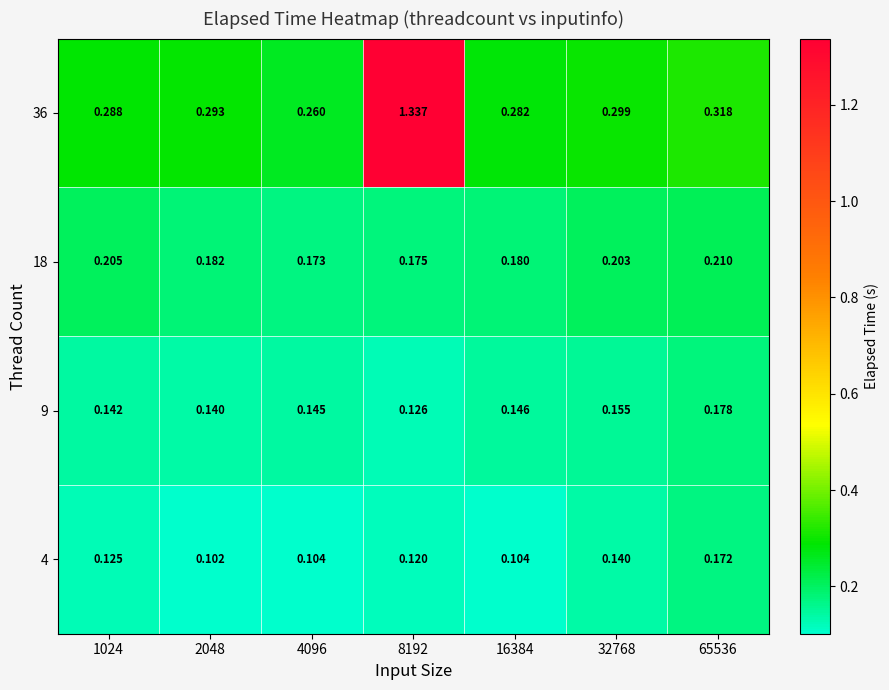

Is the value of 18 at 65536 greater than the value of 4 at 8192?

Yes